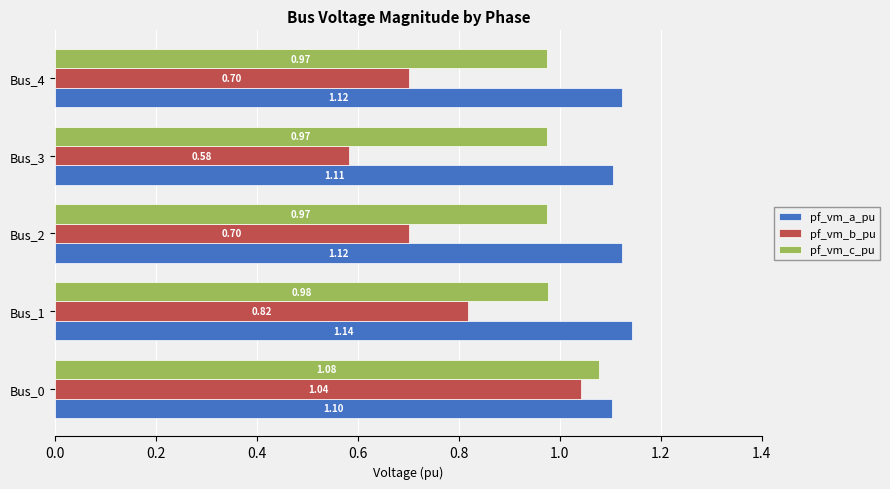

What is the sum of all pf_vm_b_pu values?

3.8